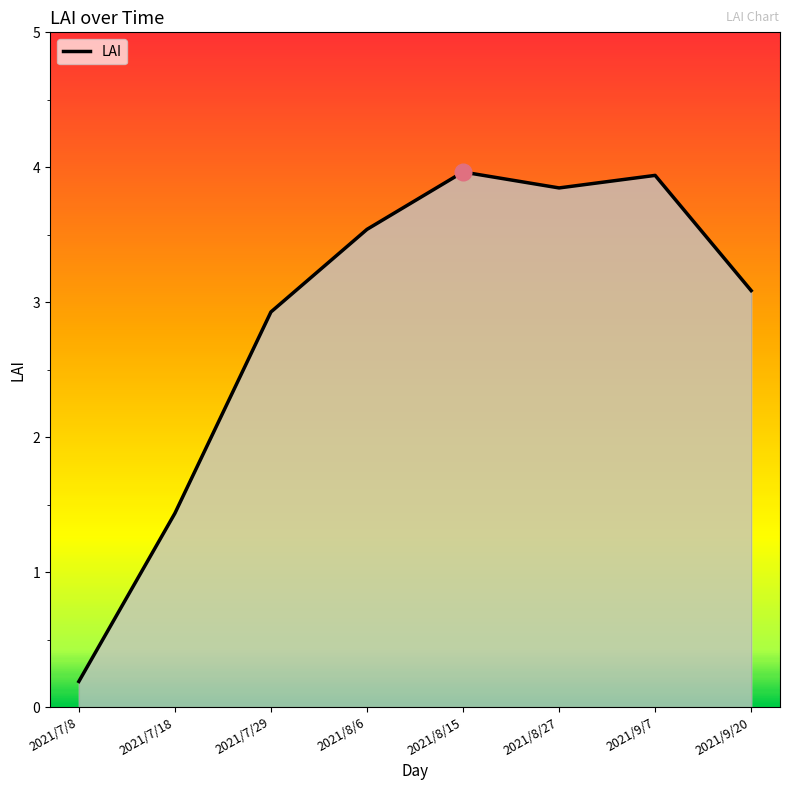

What position from the left is 2021/8/6?

4